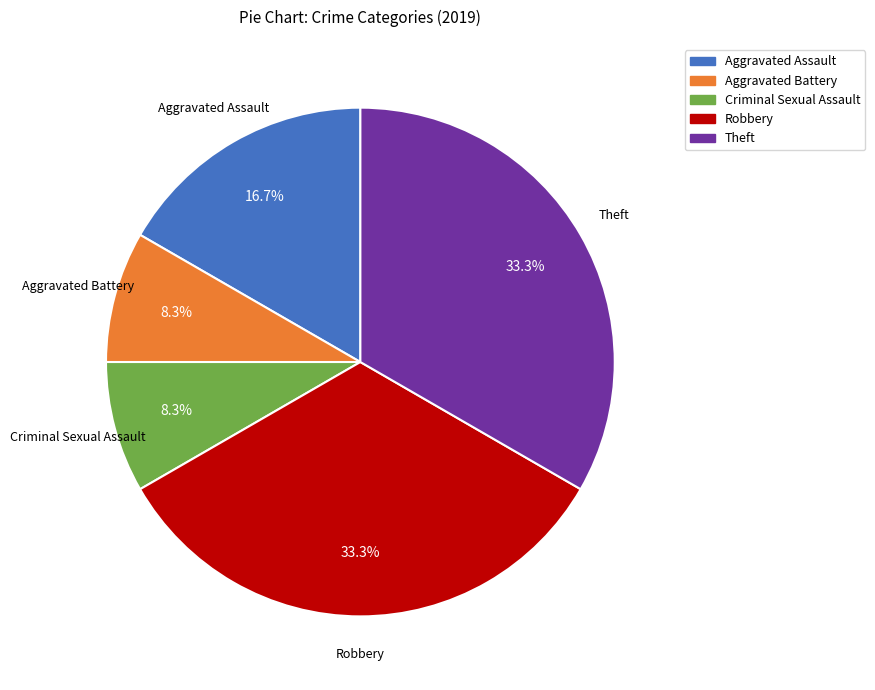

Is it true that Theft is 41% of the pie?

False